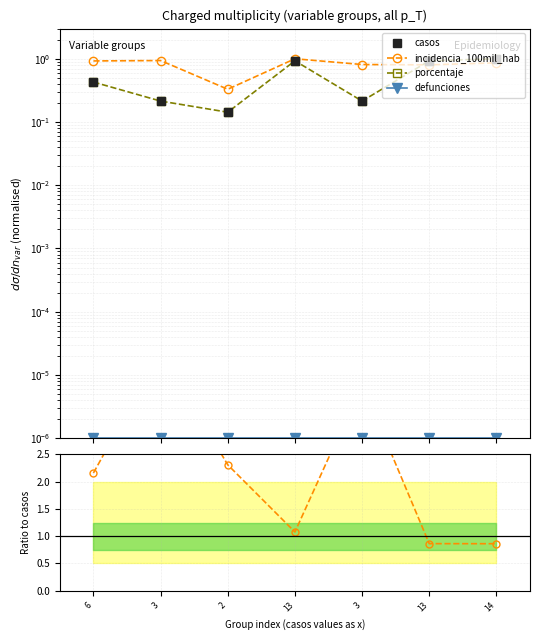

What is the label of the 4th point from the left?

13